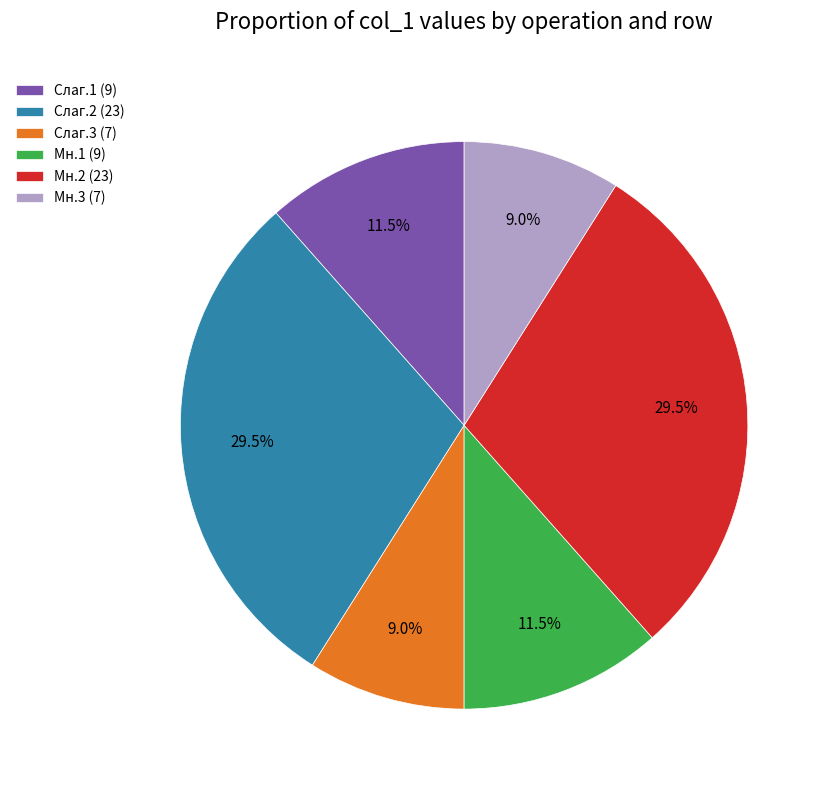

How many slices are in this pie chart?

6